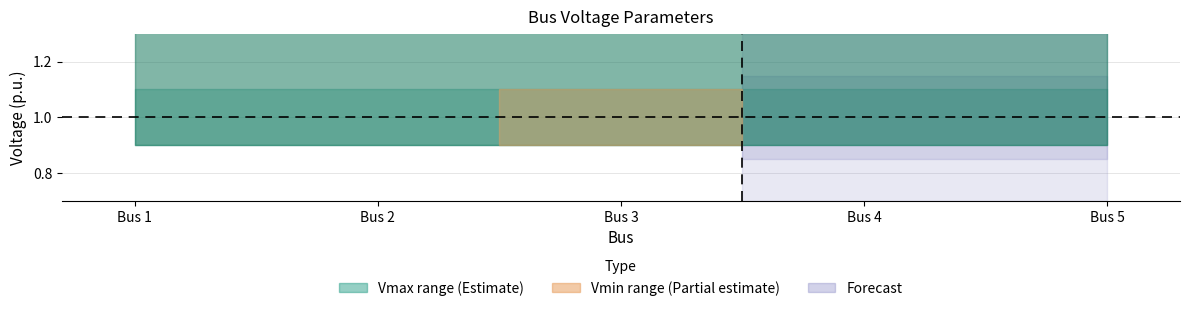

What is the difference between the highest and lowest values at Bus 4?

9.1